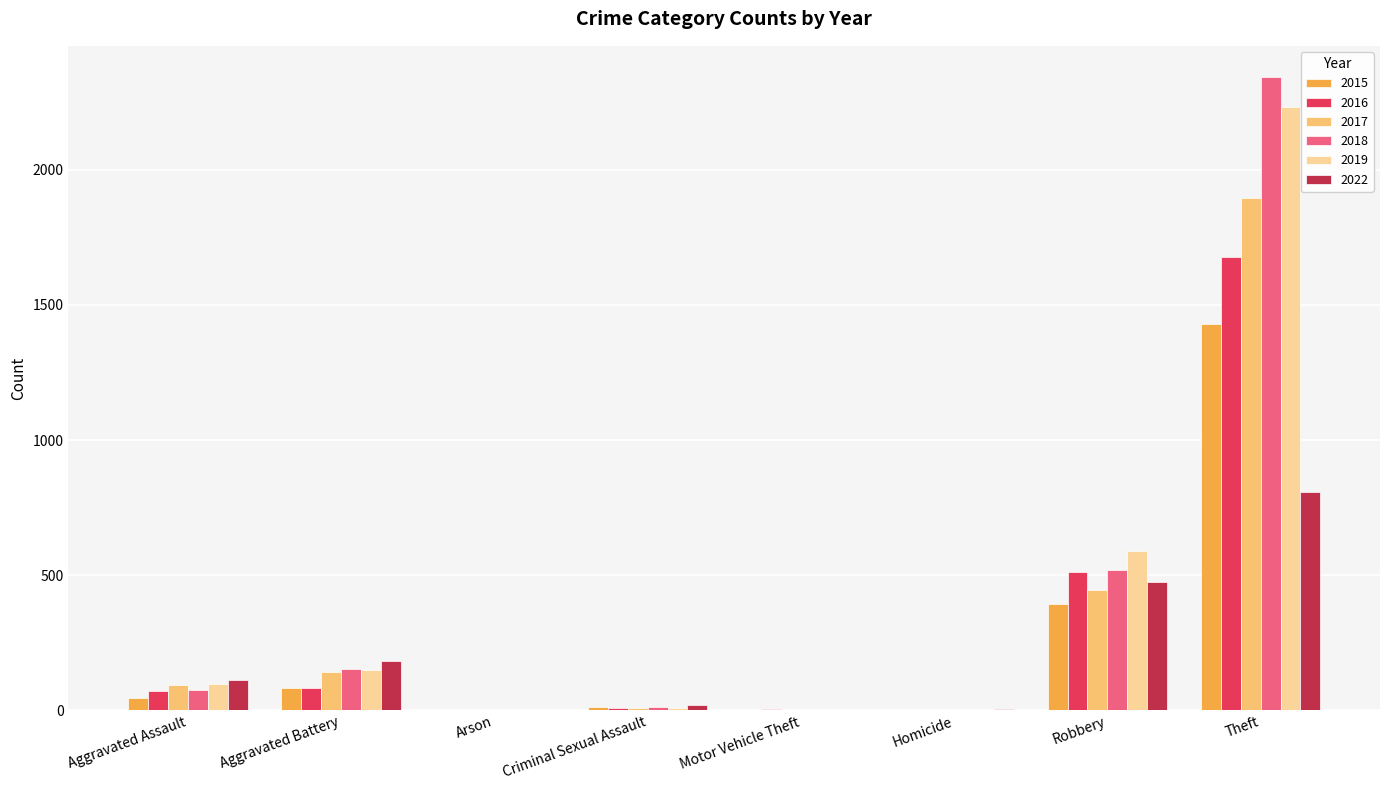

What is the highest value of the 2022 series?

807